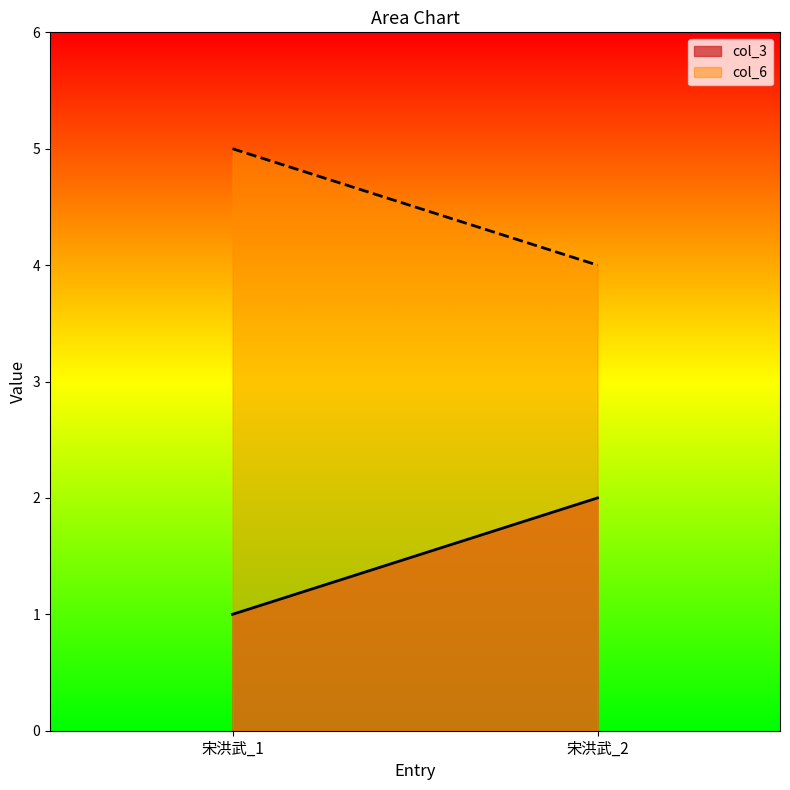

The col_3 series shows 1 at 宋洪武_1. True or false?

True